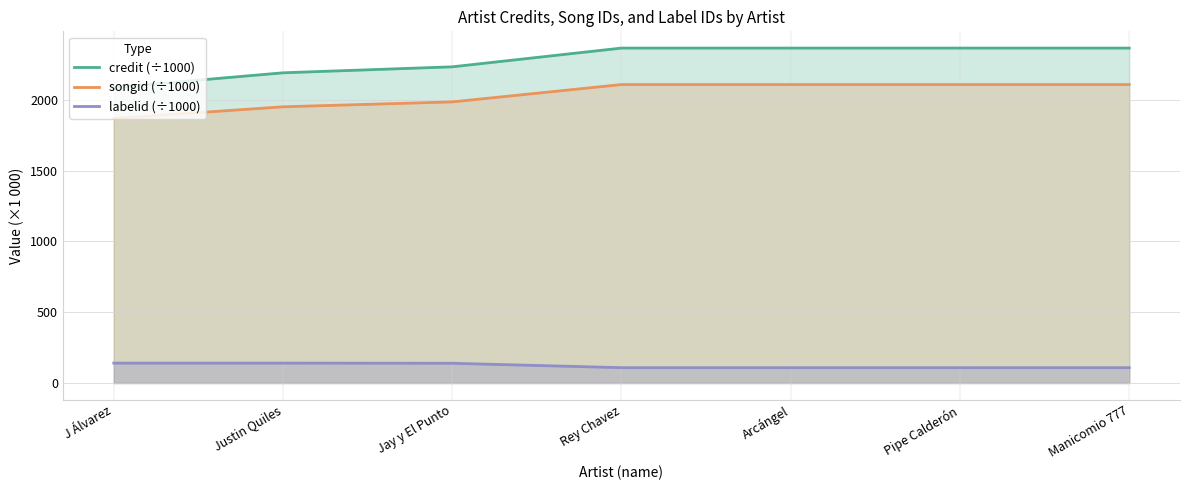

What is the highest value of the credit (÷1000) series?

2366.5